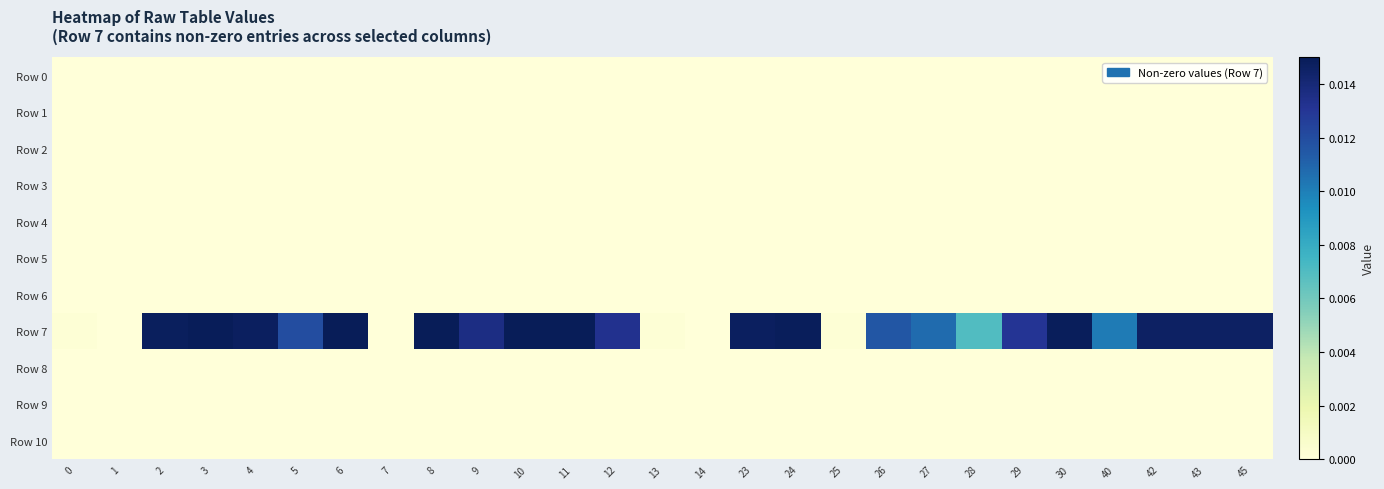

At how many categories does at least one series exceed 0?

24